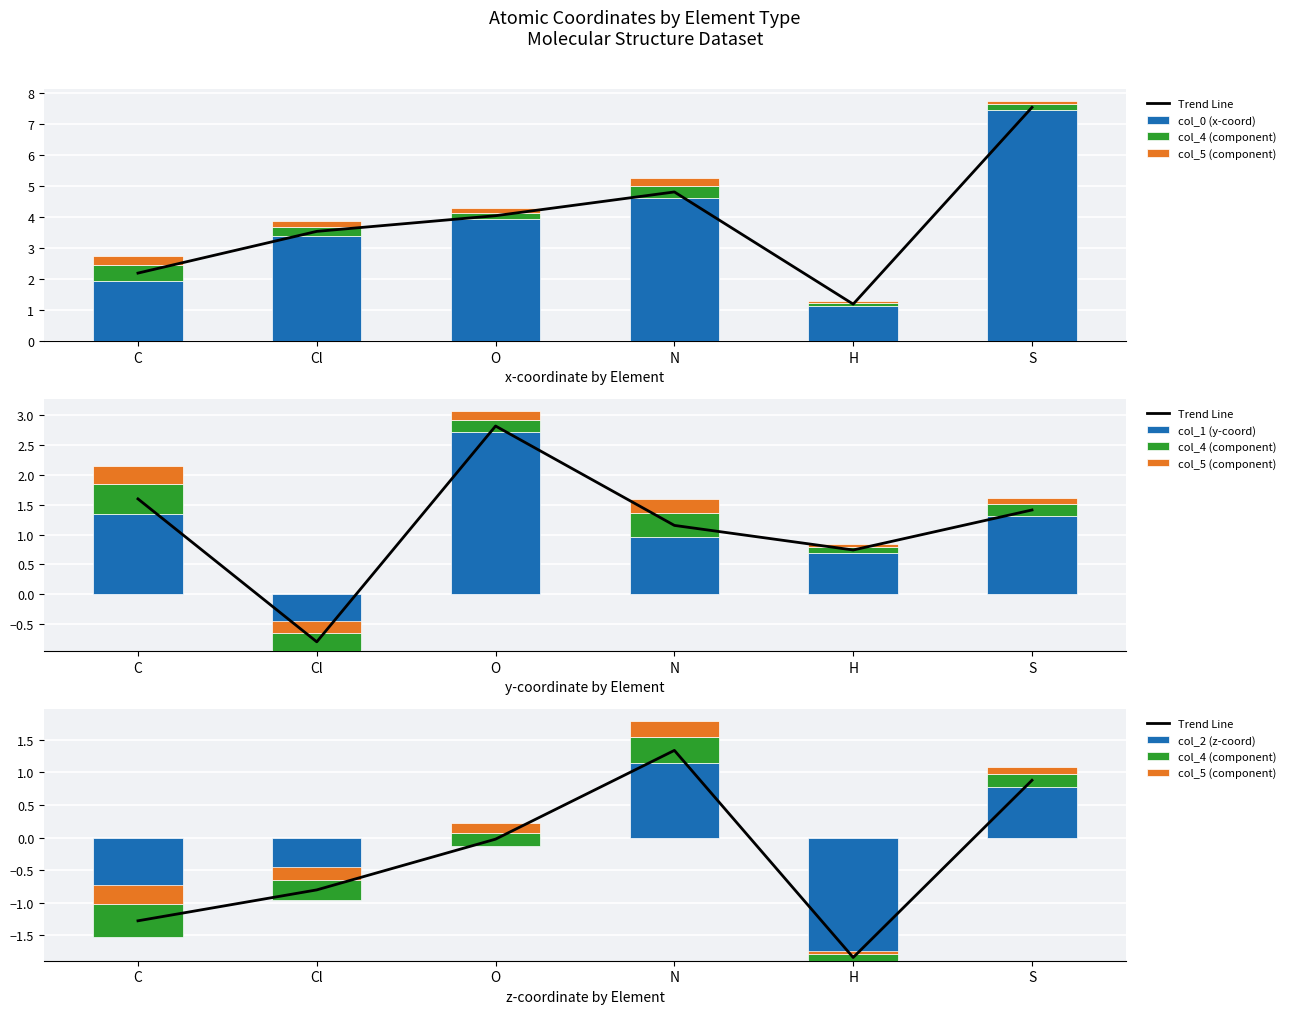

What is the spread (max minus min) of values at N?

4.4